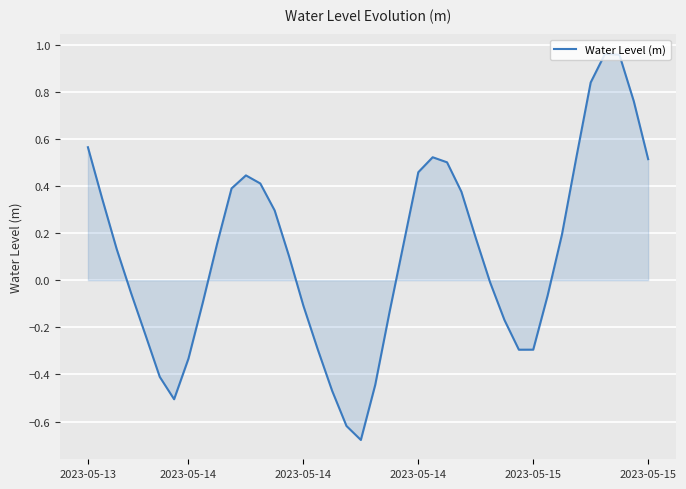

How many lines are shown in the chart?

1